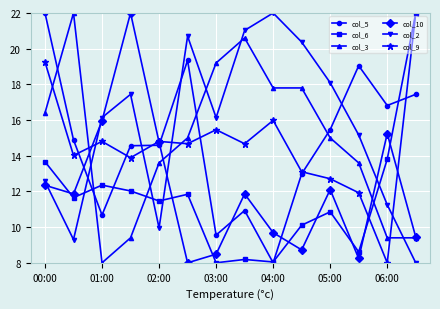

What is the lowest value of the col_10 series?

8.0